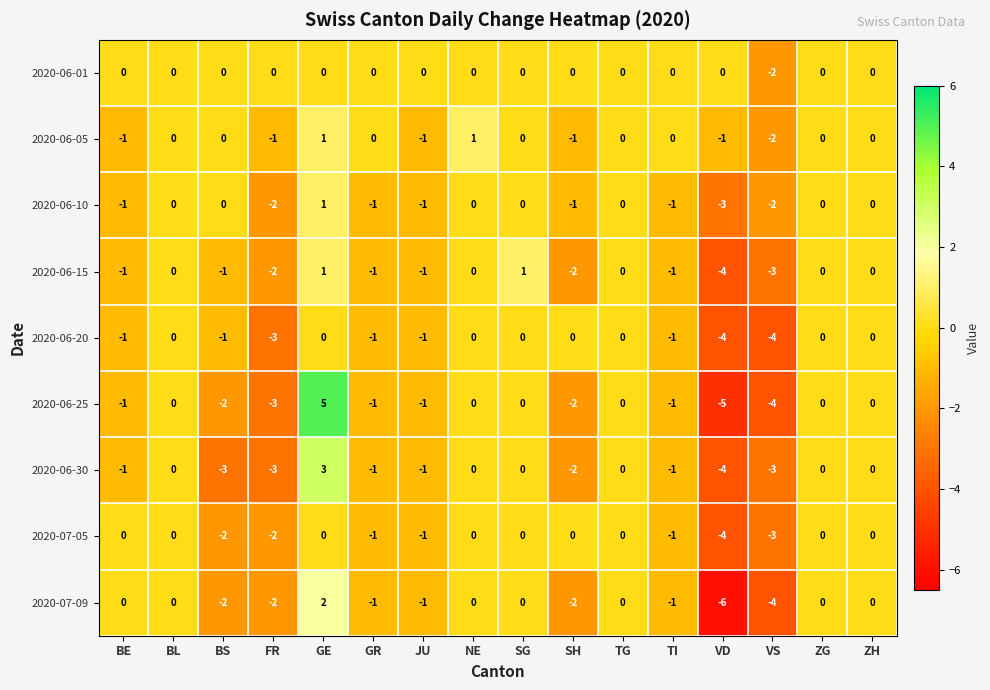

What is the approximate value of 2020-06-30 at FR?

-3